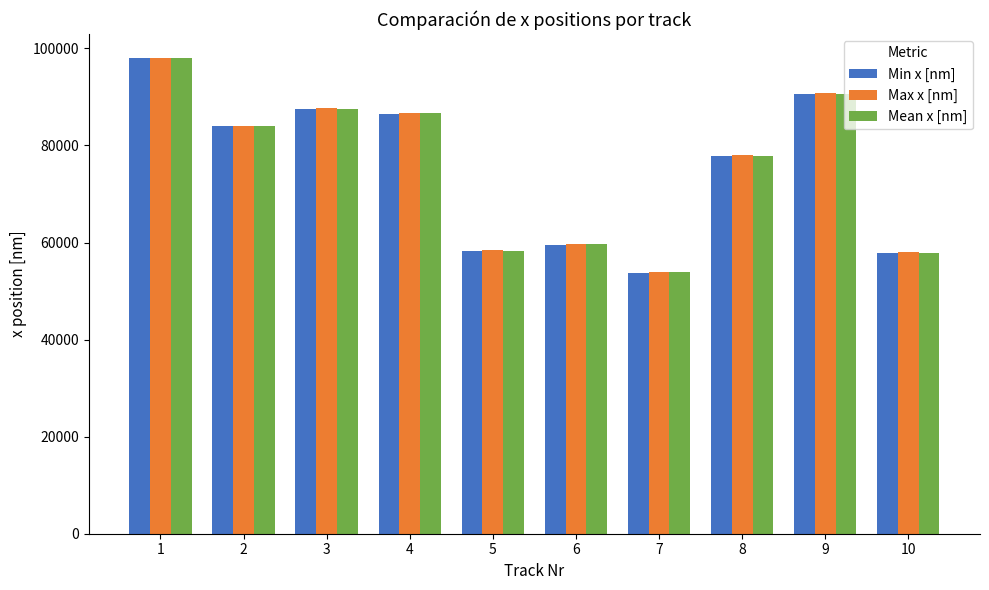

How many categories are shown in the chart?

10